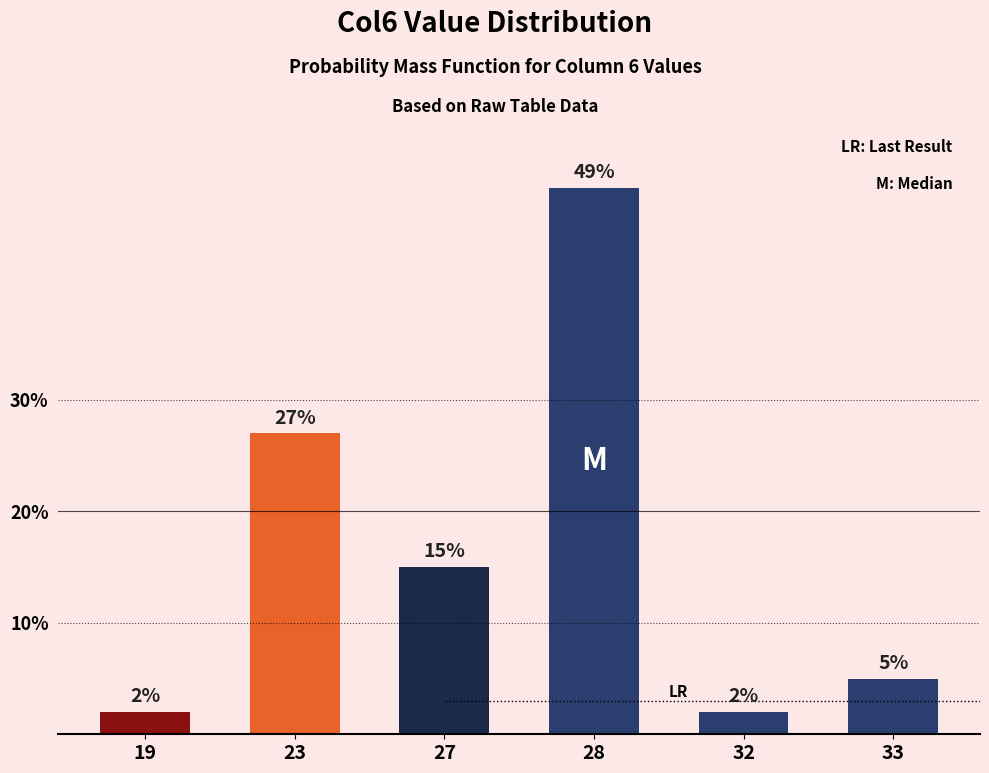

How many data points does each series have?

6